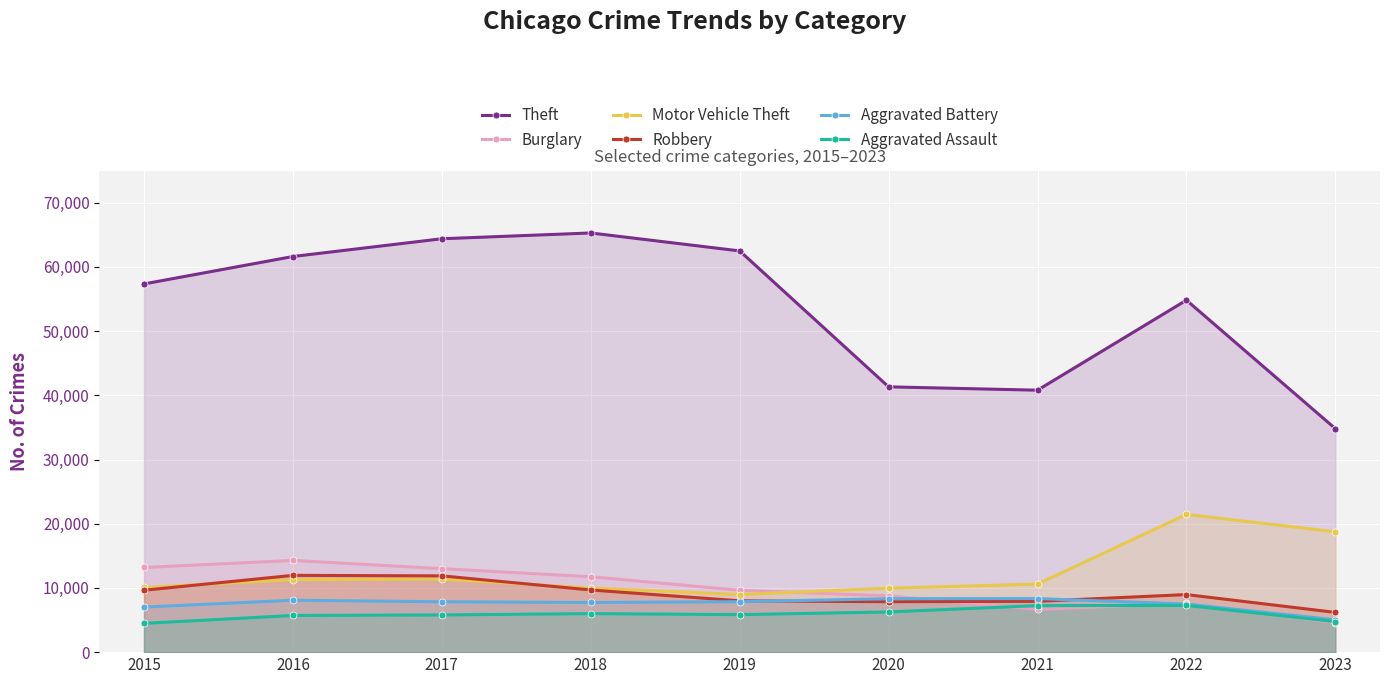

What is the maximum value for Aggravated Battery?

8346